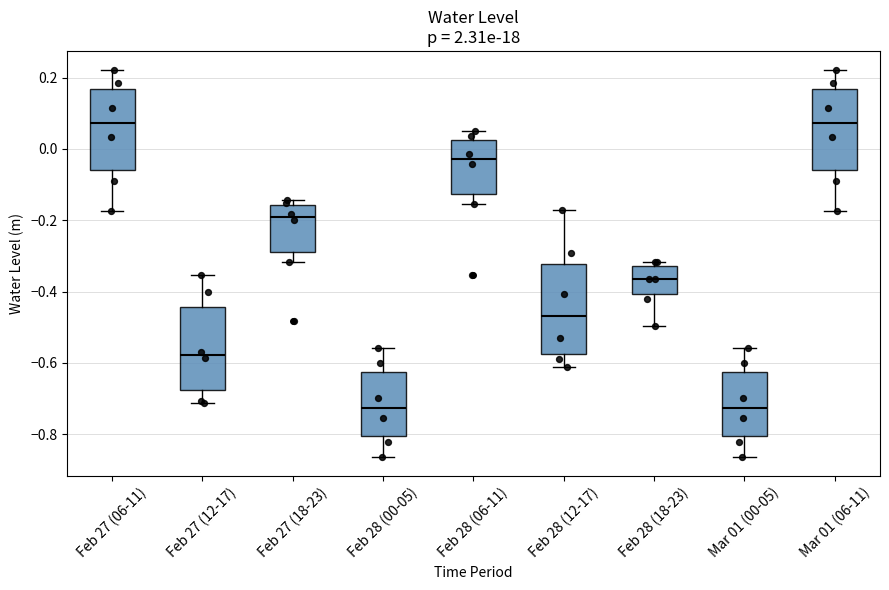

Reading left to right, transcribe this box plot: for each box, give where its median line is, the range the box spans, and where its two whiskers end, as read against the y-axis. The values are not printed on the chart, so give them approximately, as read against the axis.

Feb 27 (06-11): median 0.08, box -0.06 to 0.16, whiskers -0.18 to 0.22
Feb 27 (12-17): median -0.58, box -0.68 to -0.44, whiskers -0.72 to -0.36
Feb 27 (18-23): median -0.20, box -0.28 to -0.16, whiskers -0.32 to -0.14
Feb 28 (00-05): median -0.72, box -0.80 to -0.62, whiskers -0.86 to -0.56
Feb 28 (06-11): median -0.02, box -0.12 to 0.02, whiskers -0.16 to 0.04
Feb 28 (12-17): median -0.46, box -0.58 to -0.32, whiskers -0.62 to -0.18
Feb 28 (18-23): median -0.36, box -0.40 to -0.32, whiskers -0.50 to -0.32 (just above the box's upper edge)
Mar 01 (00-05): median -0.72, box -0.80 to -0.62, whiskers -0.86 to -0.56
Mar 01 (06-11): median 0.08, box -0.06 to 0.16, whiskers -0.18 to 0.22